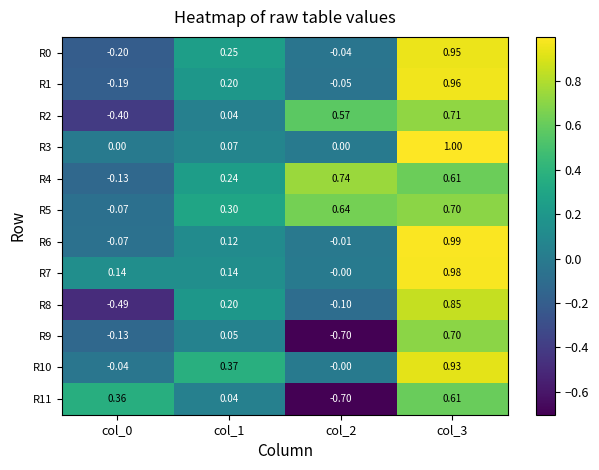

How many positive values does the R5 series have?

3